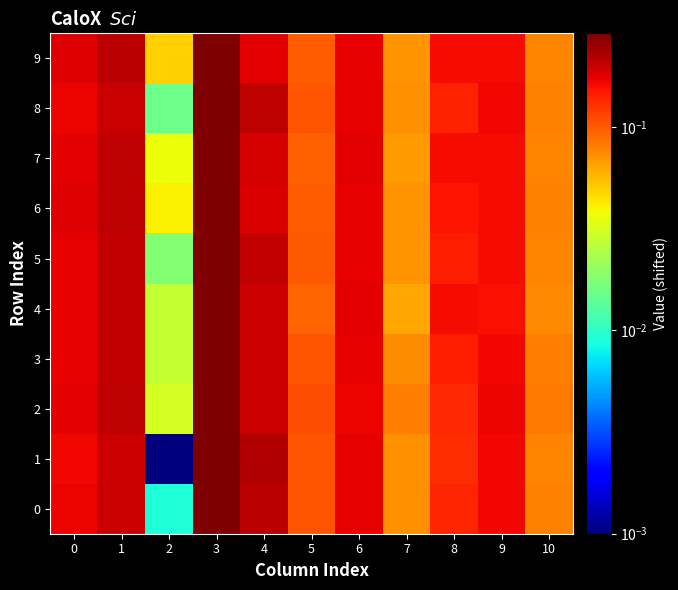

Reading left to right, list all the values displayed in this chart.

0: 0=0.2	1=0.2	2=0.0	3=0.3	4=0.2	5=0.1	6=0.2	7=0.1	8=0.1	9=0.2	10=0.1
1: 0=0.2	1=0.2	2=0.0	3=0.3	4=0.2	5=0.1	6=0.2	7=0.1	8=0.1	9=0.2	10=0.1
2: 0=0.2	1=0.2	2=0.0	3=0.3	4=0.2	5=0.1	6=0.2	7=0.1	8=0.1	9=0.2	10=0.1
3: 0=0.2	1=0.2	2=0.0	3=0.3	4=0.2	5=0.1	6=0.2	7=0.1	8=0.1	9=0.2	10=0.1
4: 0=0.2	1=0.2	2=0.0	3=0.3	4=0.2	5=0.1	6=0.2	7=0.1	8=0.2	9=0.2	10=0.1
5: 0=0.2	1=0.2	2=0.0	3=0.3	4=0.2	5=0.1	6=0.2	7=0.1	8=0.1	9=0.2	10=0.1
6: 0=0.2	1=0.2	2=0.0	3=0.3	4=0.2	5=0.1	6=0.2	7=0.1	8=0.2	9=0.2	10=0.1
7: 0=0.2	1=0.2	2=0.0	3=0.3	4=0.2	5=0.1	6=0.2	7=0.1	8=0.2	9=0.2	10=0.1
8: 0=0.2	1=0.2	2=0.0	3=0.3	4=0.2	5=0.1	6=0.2	7=0.1	8=0.1	9=0.2	10=0.1
9: 0=0.2	1=0.2	2=0.1	3=0.3	4=0.2	5=0.1	6=0.2	7=0.1	8=0.2	9=0.2	10=0.1